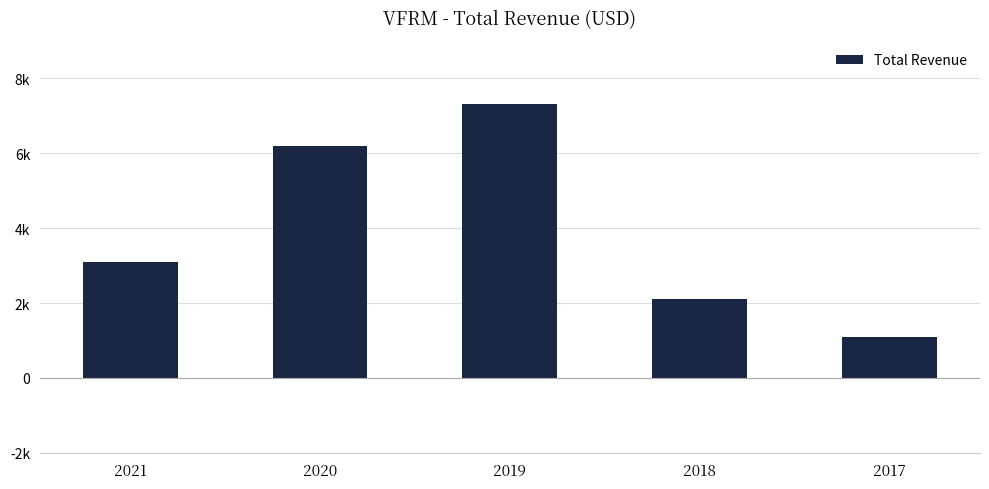

The chart shows a value of 3100 at 2021. True or false?

True